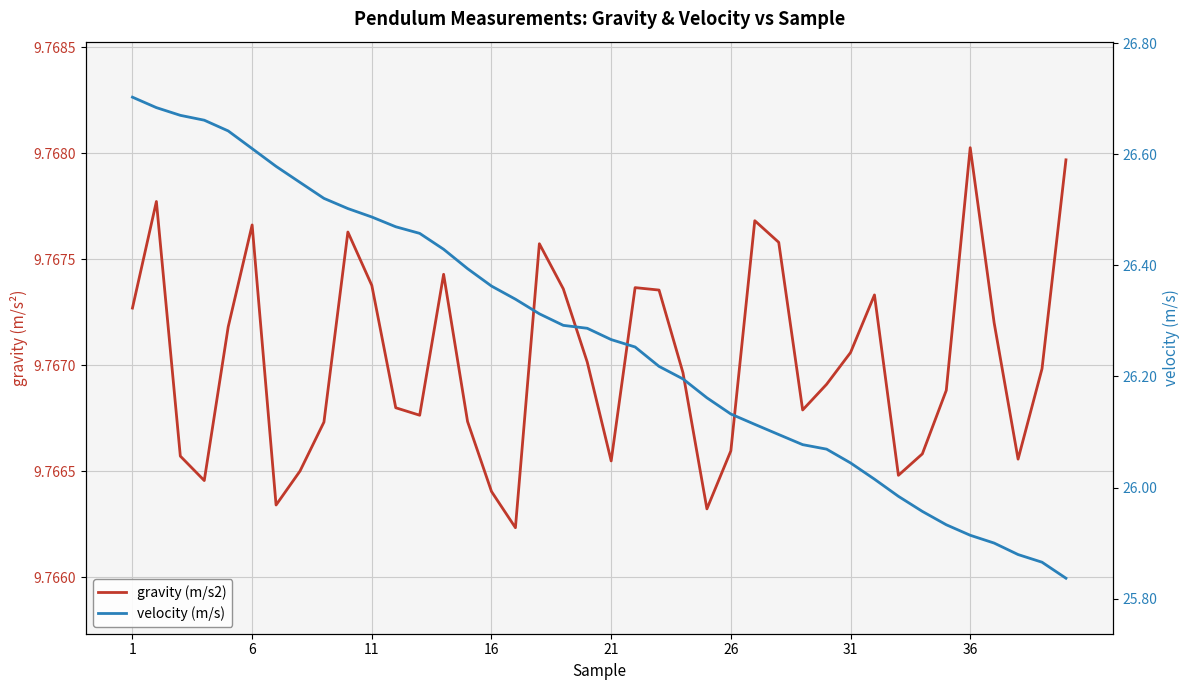

List the series in order of their overall mean, highest first.

velocity (m/s), gravity (m/s2)